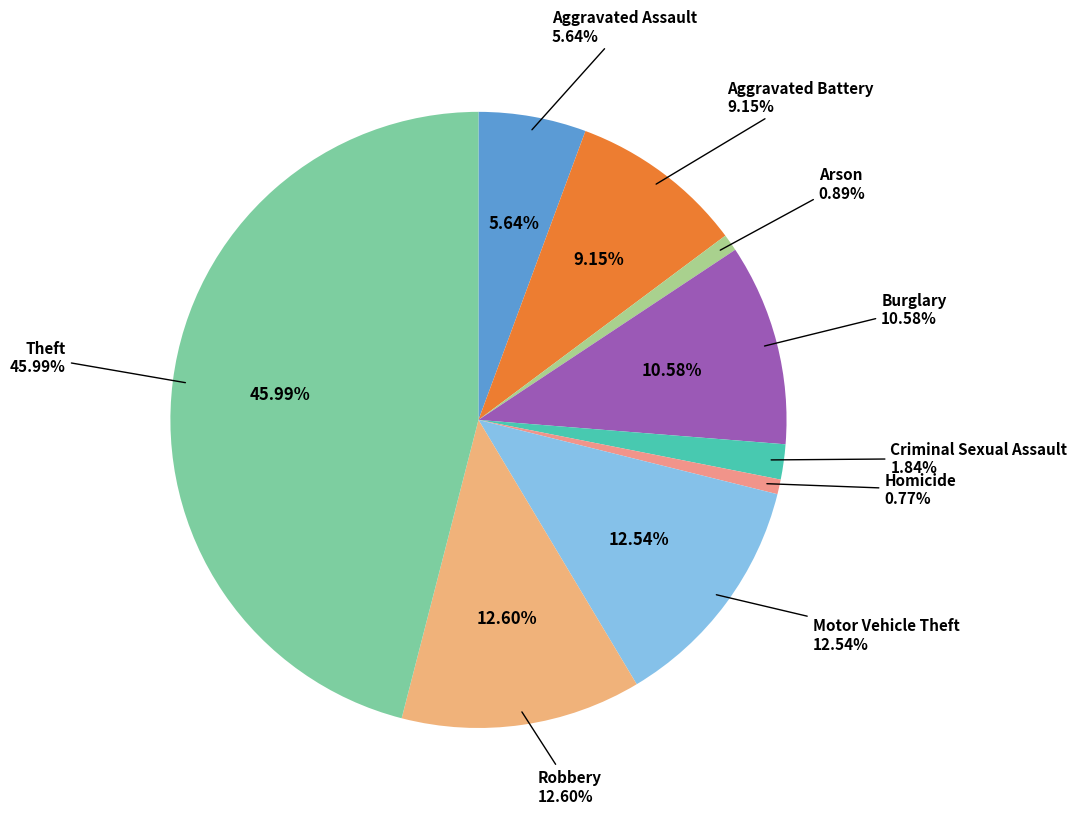

Between Criminal Sexual Assault and Aggravated Assault, which is larger?

Aggravated Assault